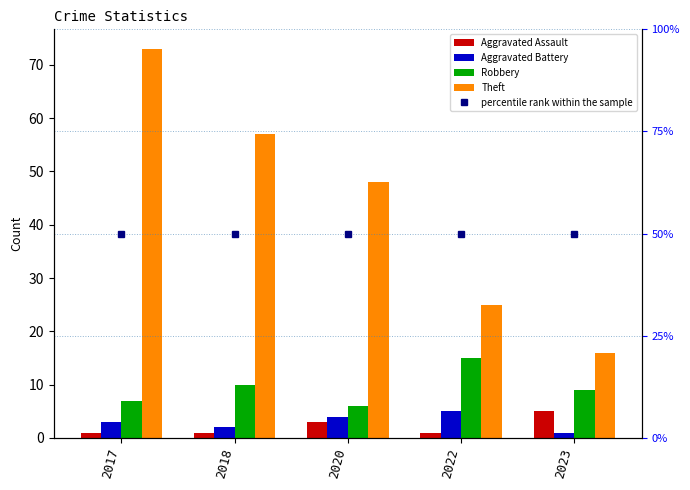

Reading left to right, extract all data points from this chart.

Aggravated Assault: 1	1	3	1	5
Aggravated Battery: 3	2	4	5	1
Robbery: 7	10	6	15	9
Theft: 73	57	48	25	16
percentile rank within the sample: 50	50	50	50	50